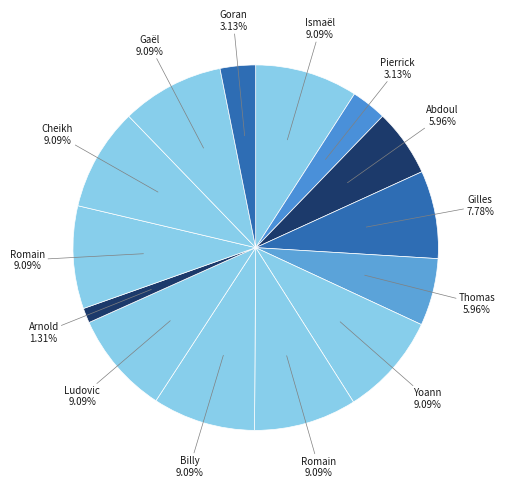

Rank the categories by value from highest to lowest.

Ismaël Traoré, Yoann Andreu, Romain Thomas, Billy Ketkeophomphone, Ludovic Butelle, Romain Saïss, Cheikh N'Doye, Gaël Angoula, Gilles Sunu, Abdoul Razzagui Camara, Thomas Mangani, Pierrick Capelle, Goran Karanović, Arnold Bouka Moutou